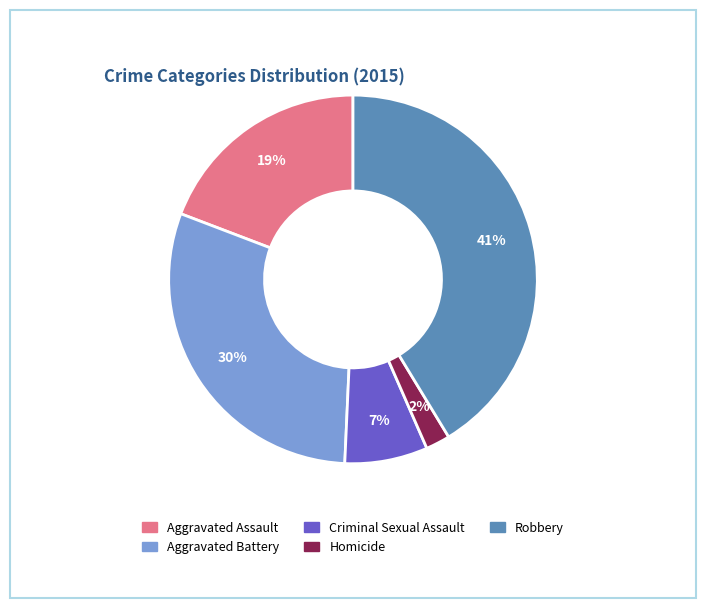

To the nearest percent, what is the difference between the Robbery and Aggravated Assault slice percentages?

22%